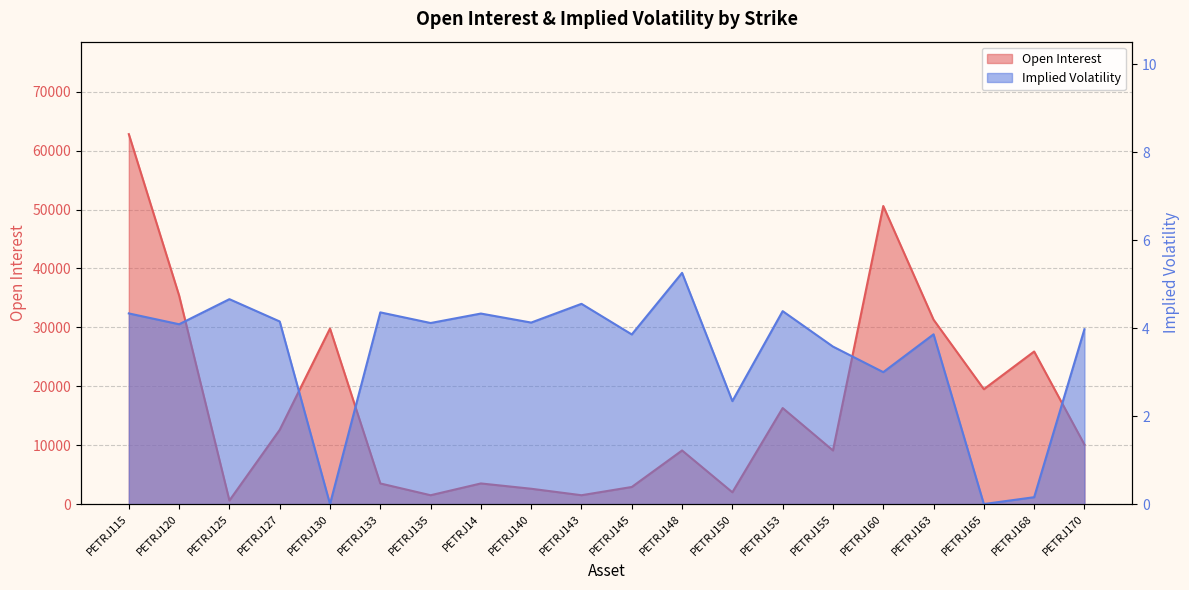

True or false: Open Interest and Implied Volatility cross at least once.

False